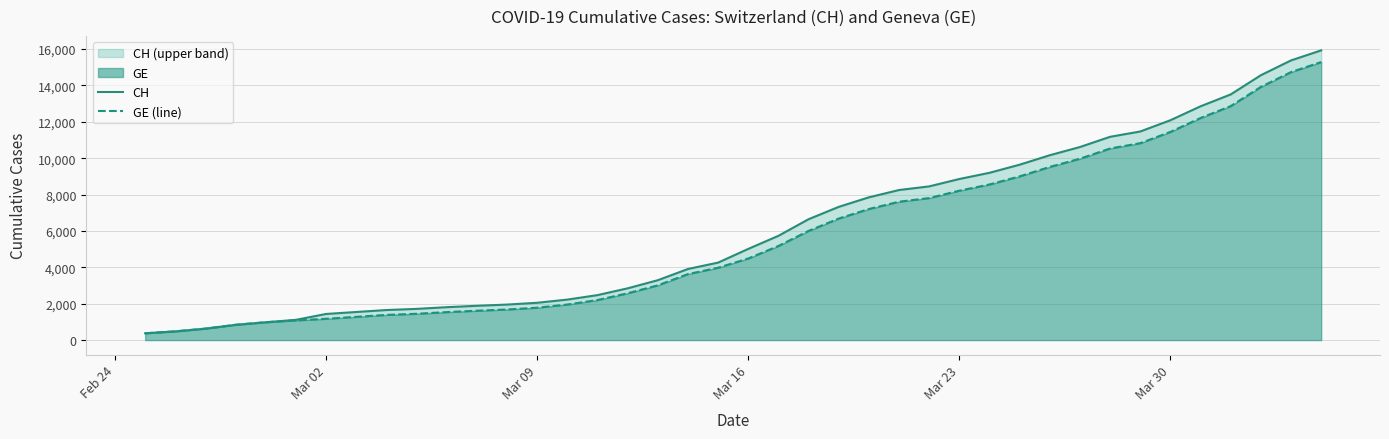

True or false: GE (line) and CH cross at least once.

False